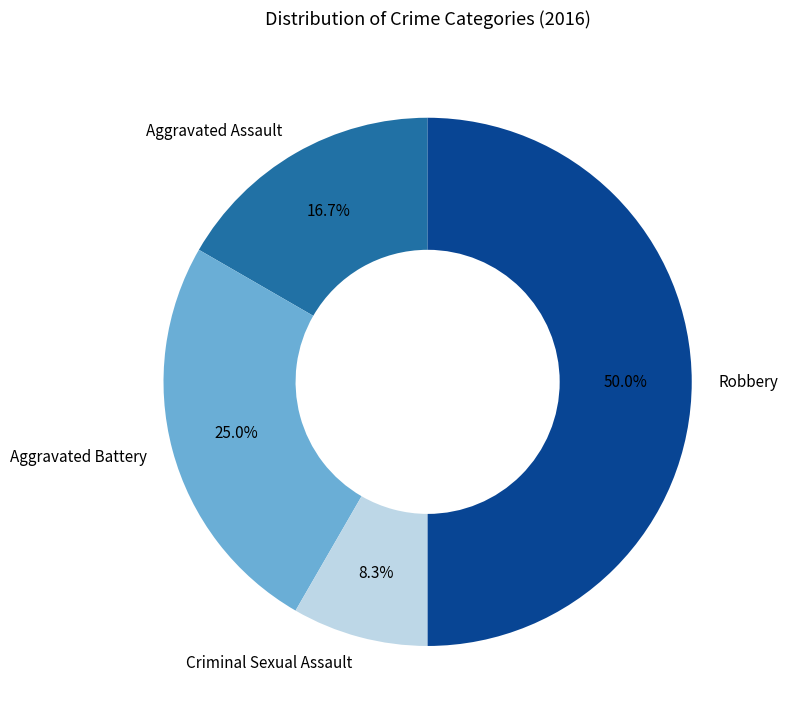

Which has a higher value, Robbery or Aggravated Assault?

Robbery